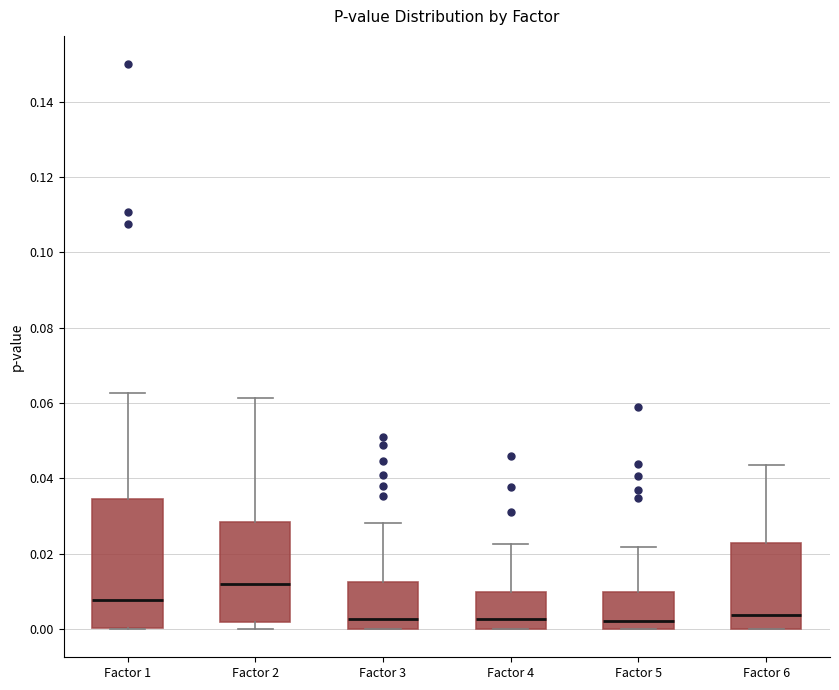

Comparing the boxes themselves (not the whiskers), which one is the tallest?

Factor 1